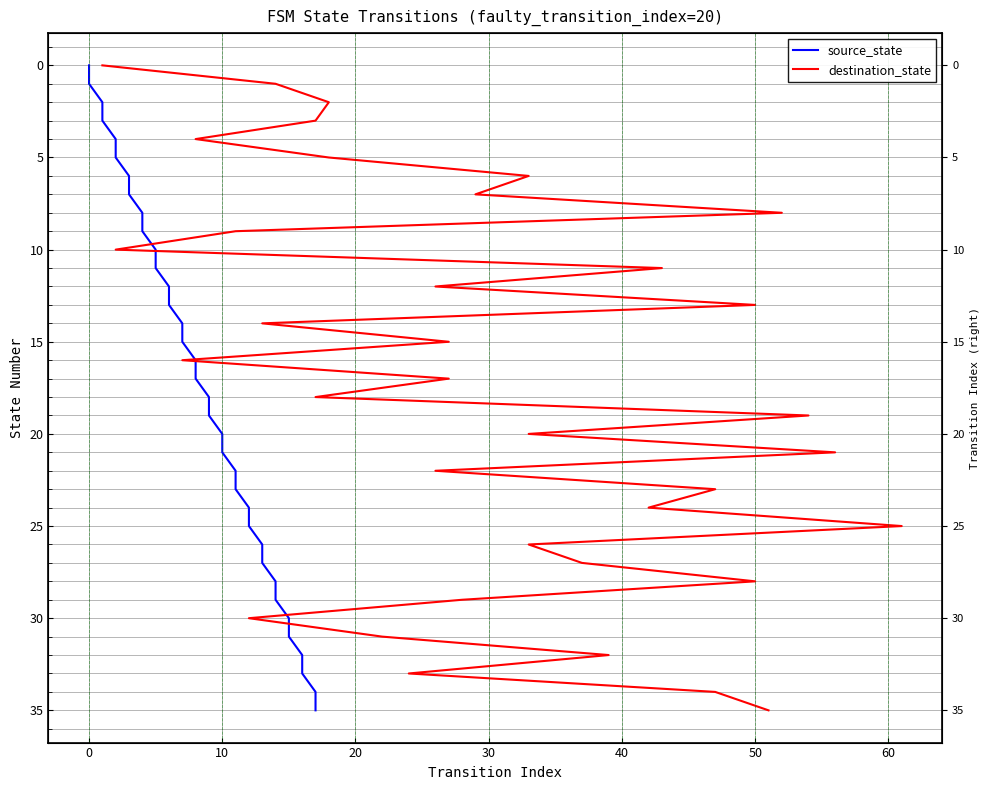

Is the value of source_state at 20 greater than the value of destination_state at −10?

Yes